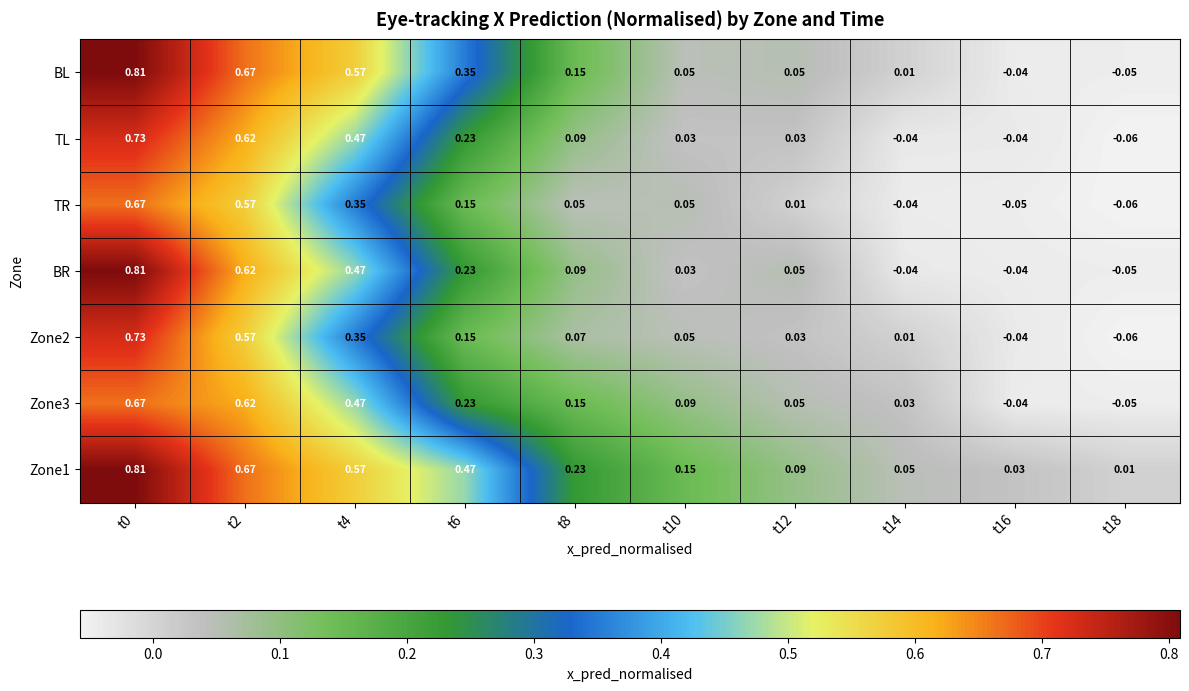

At how many categories does at least one series exceed 0?

10